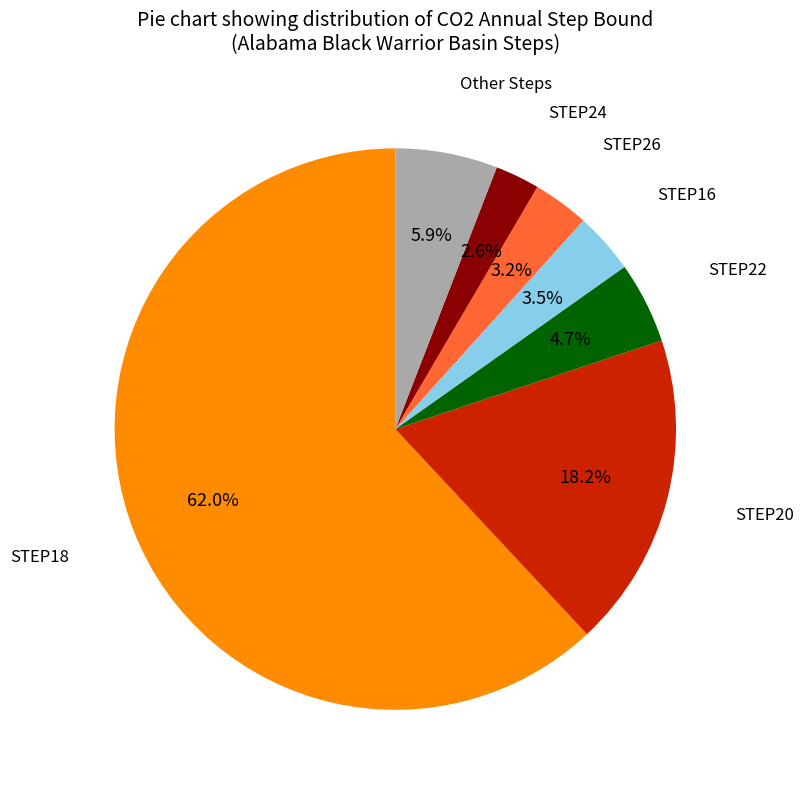

To the nearest percent, what is the difference between the largest and smallest slice percentages?

59%